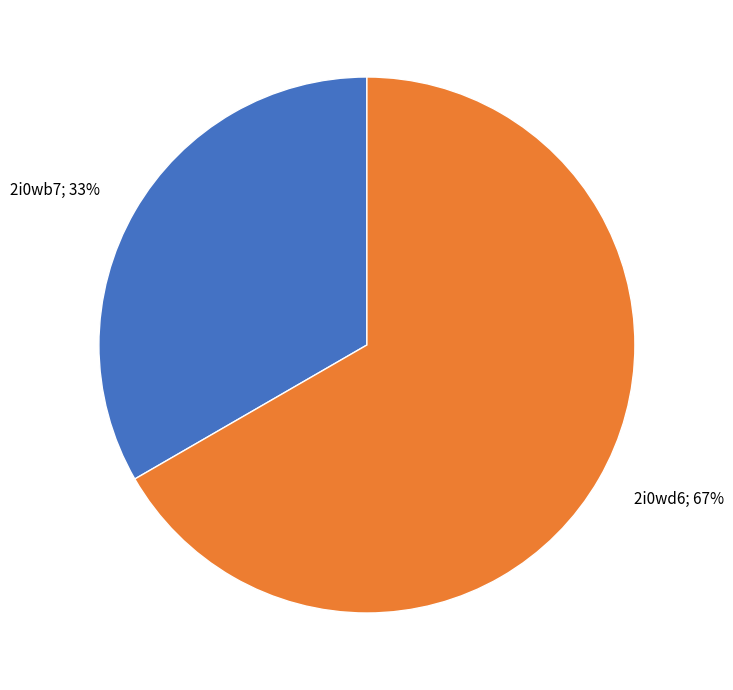

Is there a majority slice in this chart?

Yes